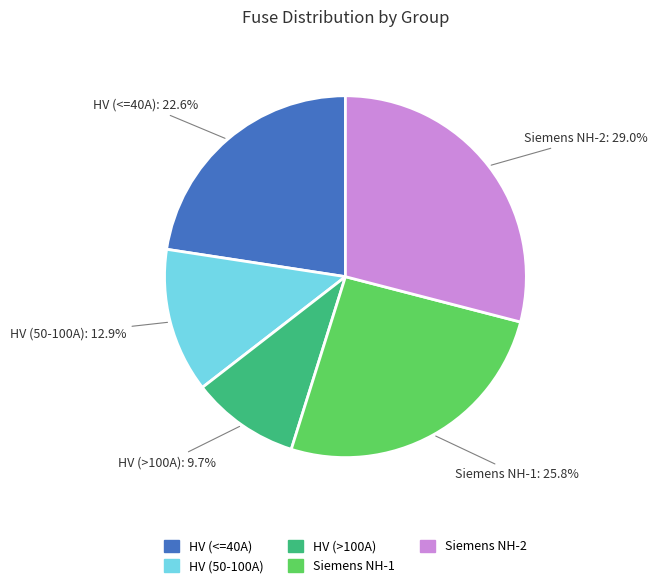

Is there any slice that represents more than half of the pie?

No